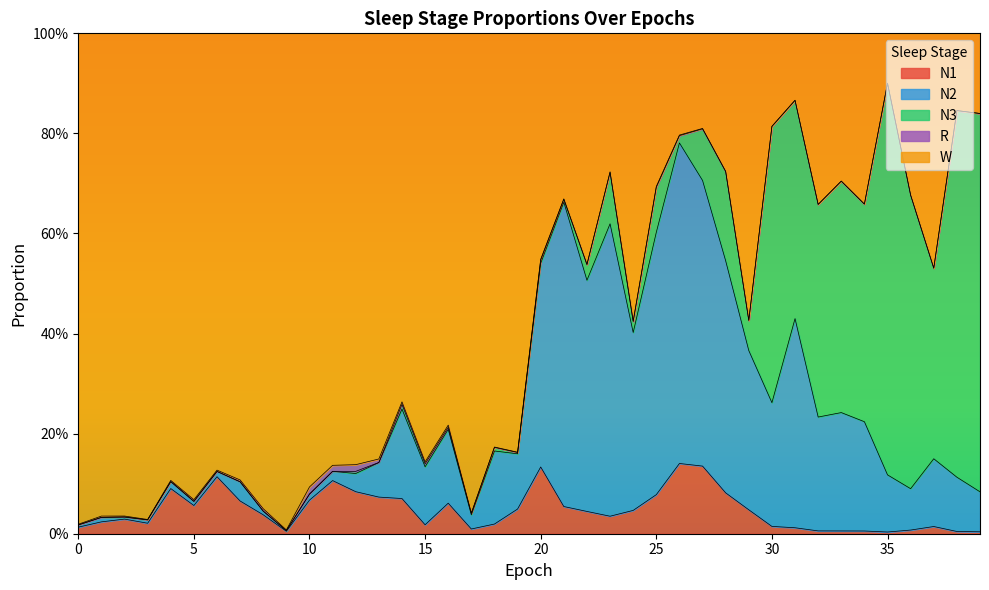

Which series has the largest total across all categories?

W